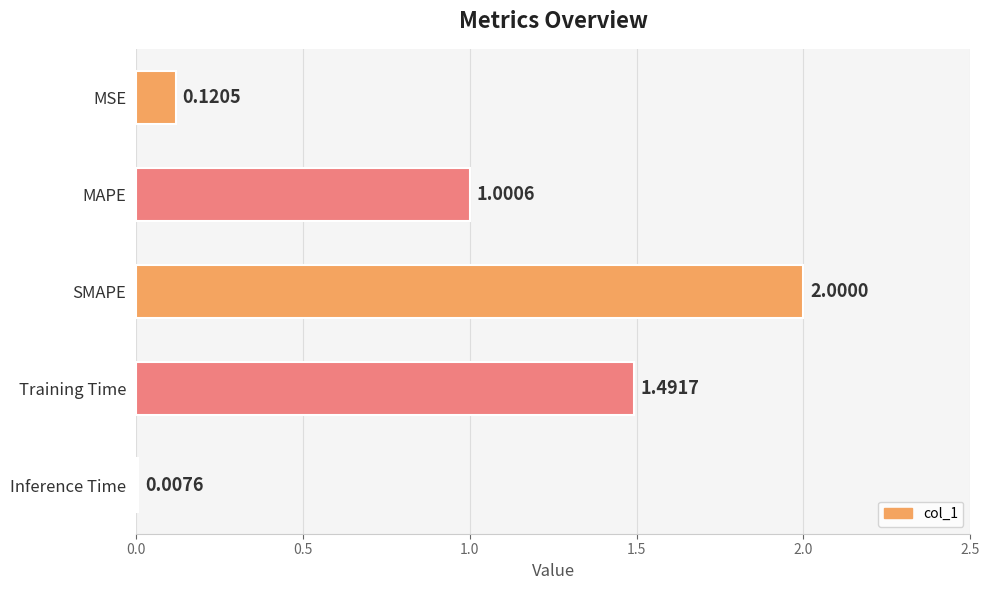

What is the difference between the maximum and minimum values?

2.0